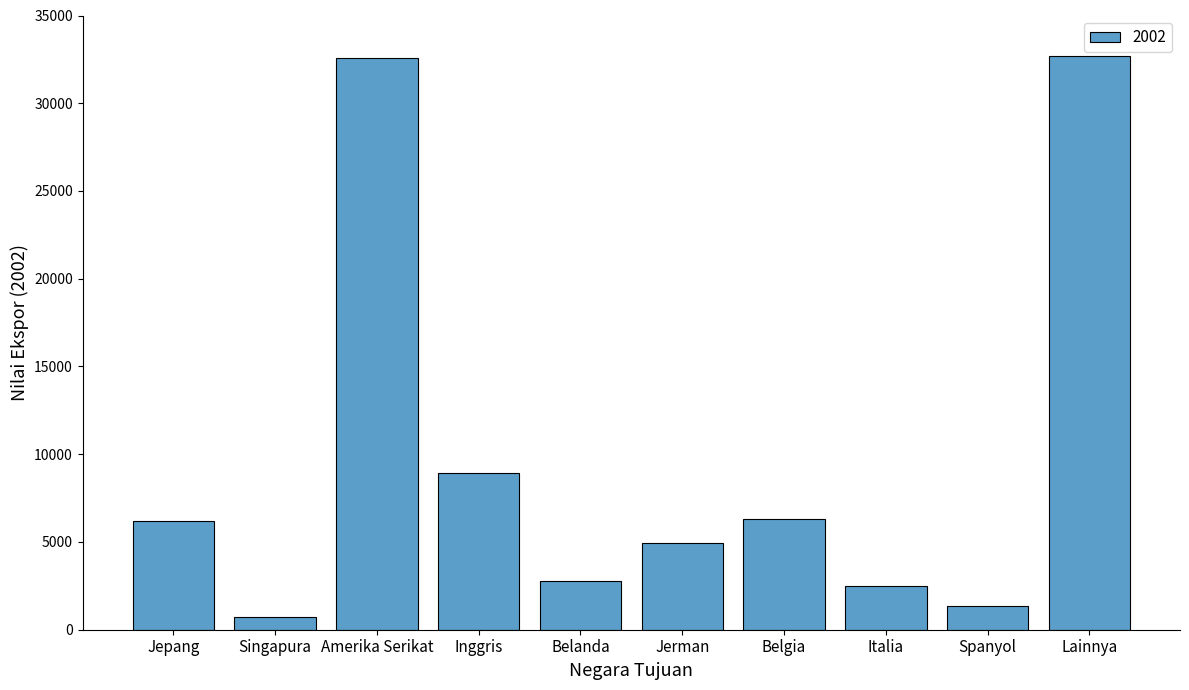

What is the average value?

9900.4